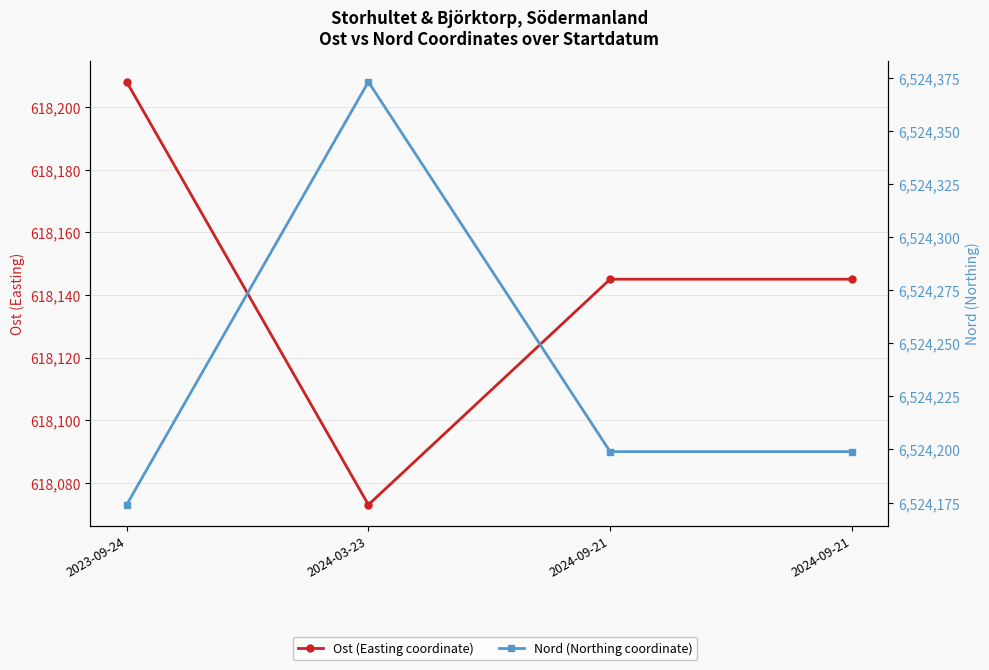

At 2024-09-21, list the series in order from largest to smallest.

Nord (Northing coordinate), Ost (Easting coordinate)